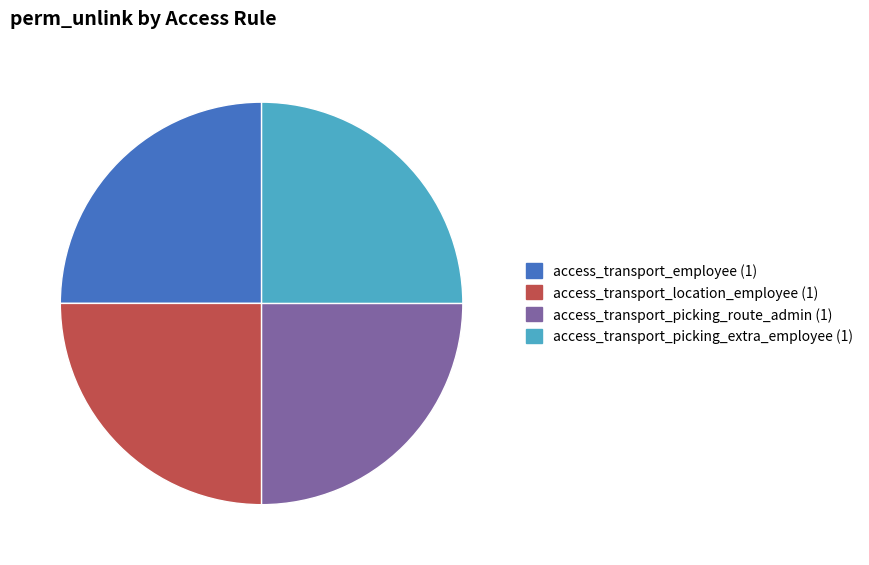

Does any single category account for the majority?

No